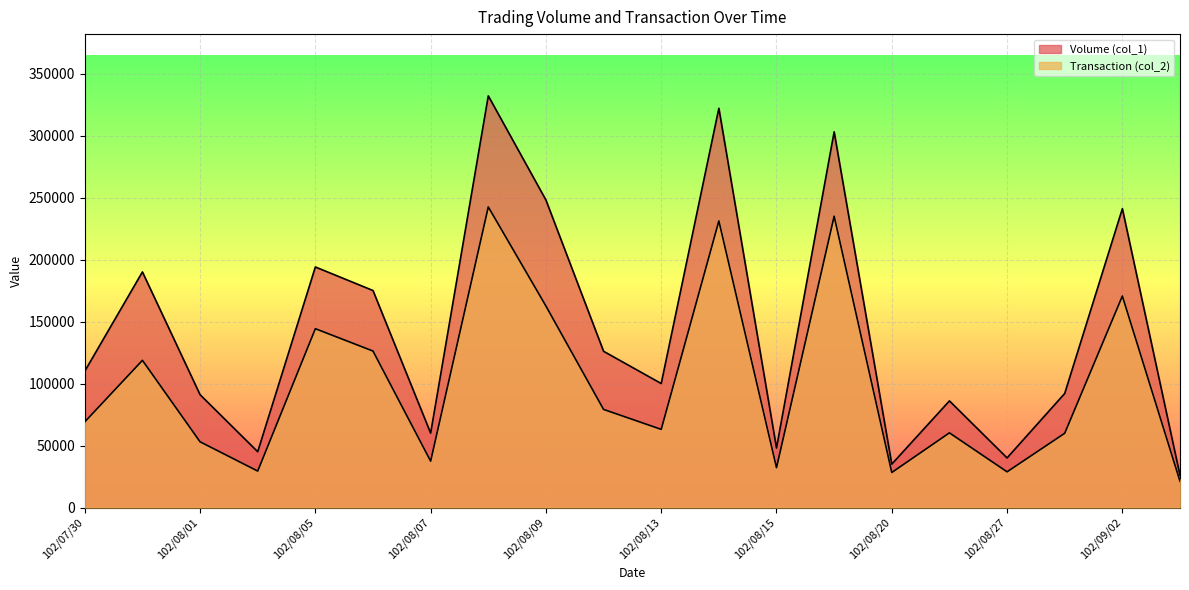

How many lines are shown in the chart?

2